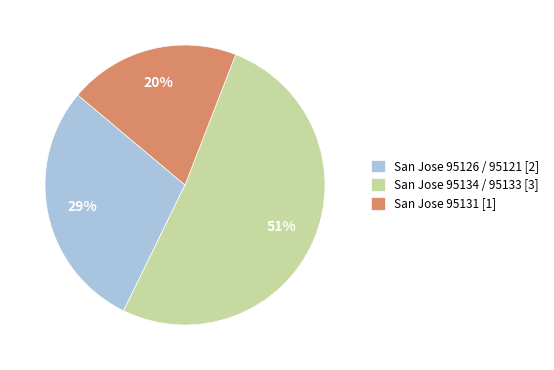

To the nearest percent, what is the difference between the San Jose 95131 [1] and San Jose 95126 / 95121 [2] slice percentages?

9%